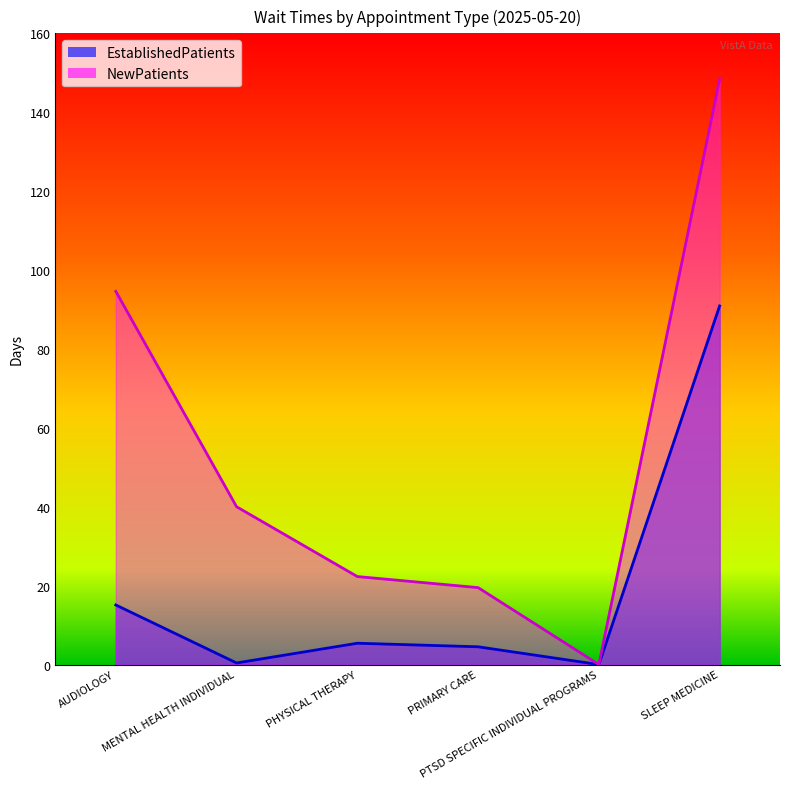

Rank the series by their average value, from highest to lowest.

NewPatients, EstablishedPatients